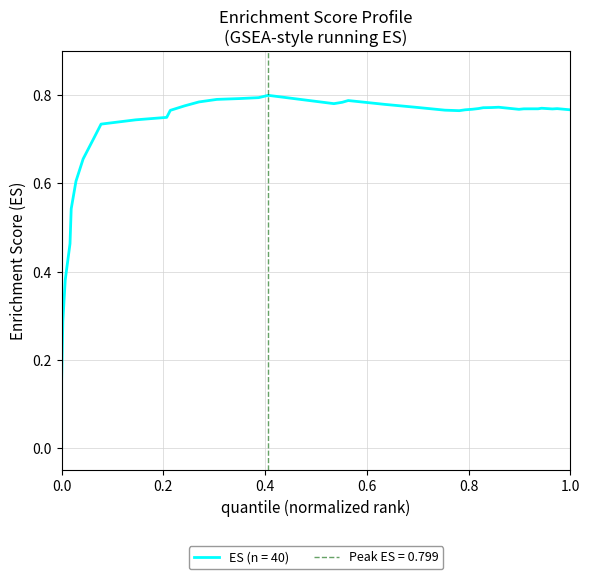

How many data points does each series have?

40